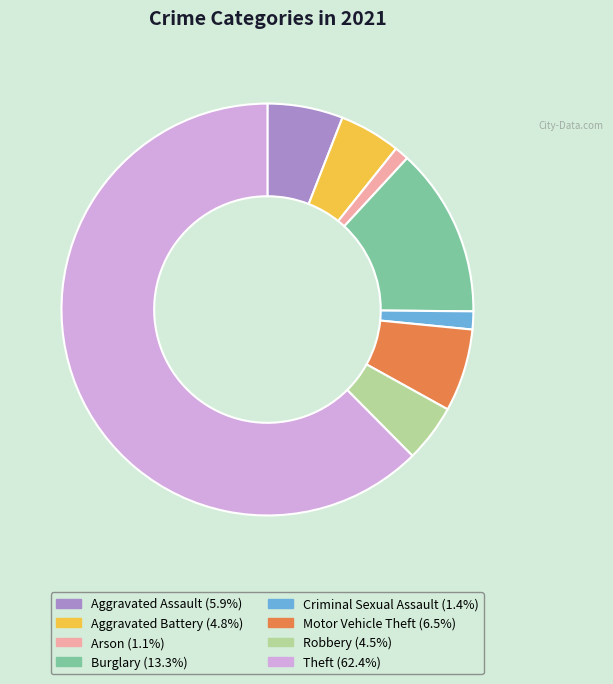

Combined, do Motor Vehicle Theft and Aggravated Battery account for over 50%?

No